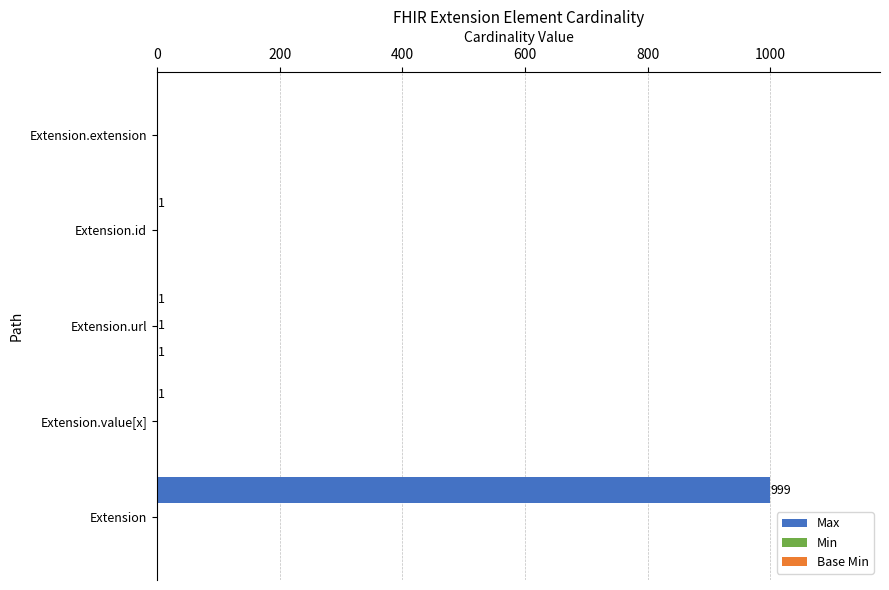

At which category is the sum across all series the highest?

Extension